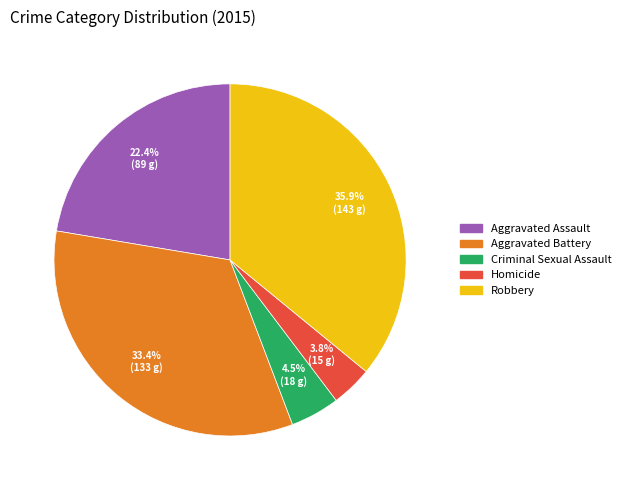

What is the largest slice in the pie chart?

Robbery